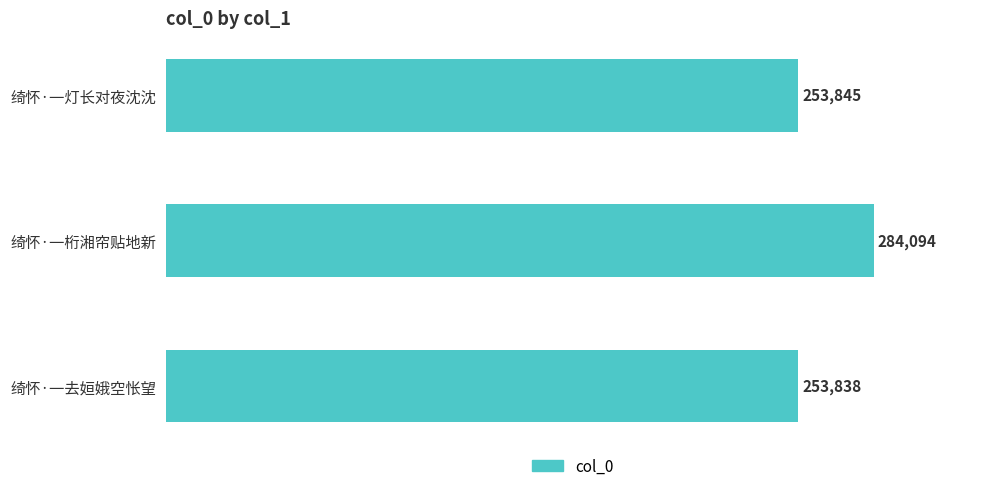

What is the difference between the values at 绮怀·一灯长对夜沈沈 and 绮怀·一桁湘帘贴地新?

30249